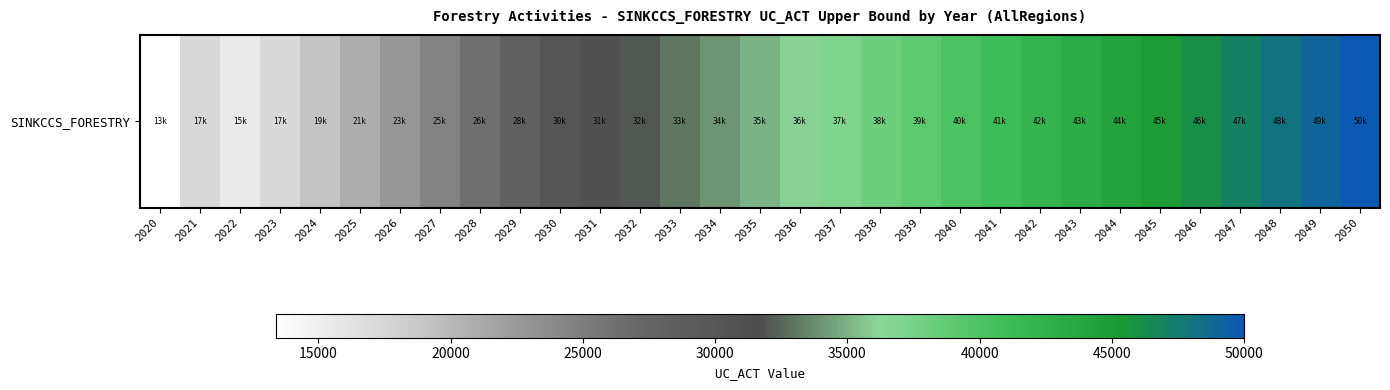

Is it true that the value at 2020 is 6908.9?

False